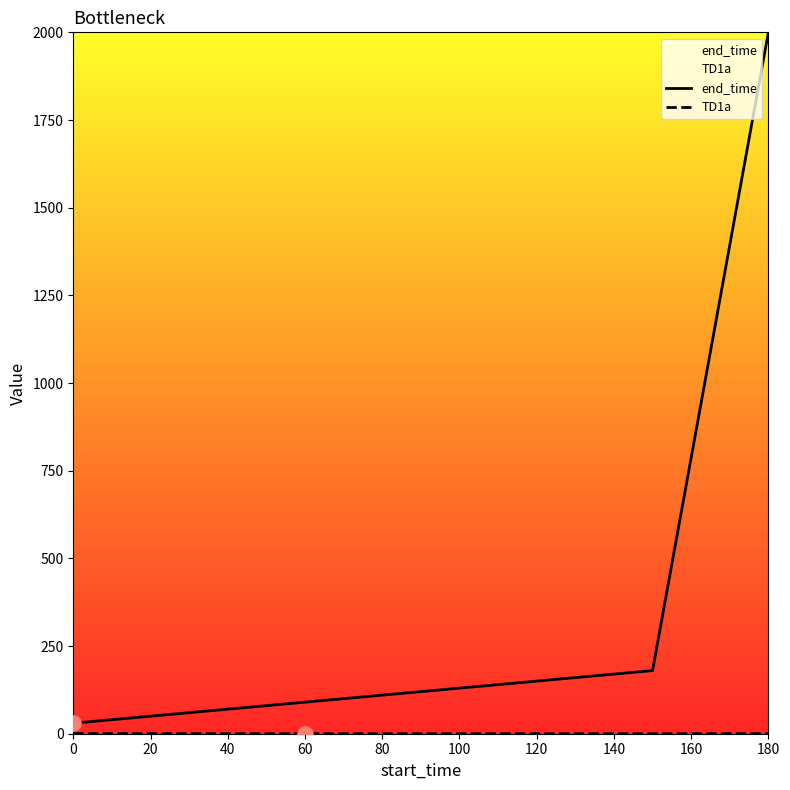

Which series has the largest total across all categories?

end_time